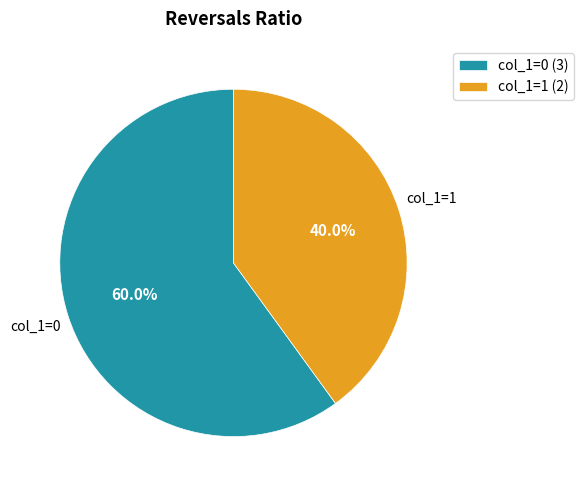

What is the largest slice in the pie chart?

col_1=0 (3)